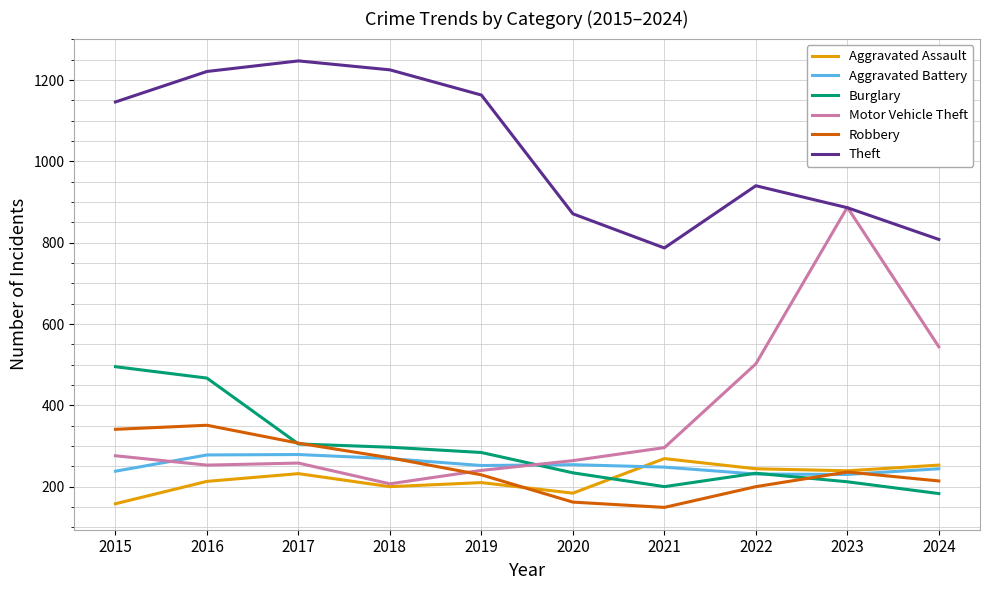

At which label does Burglary reach its minimum?

2024